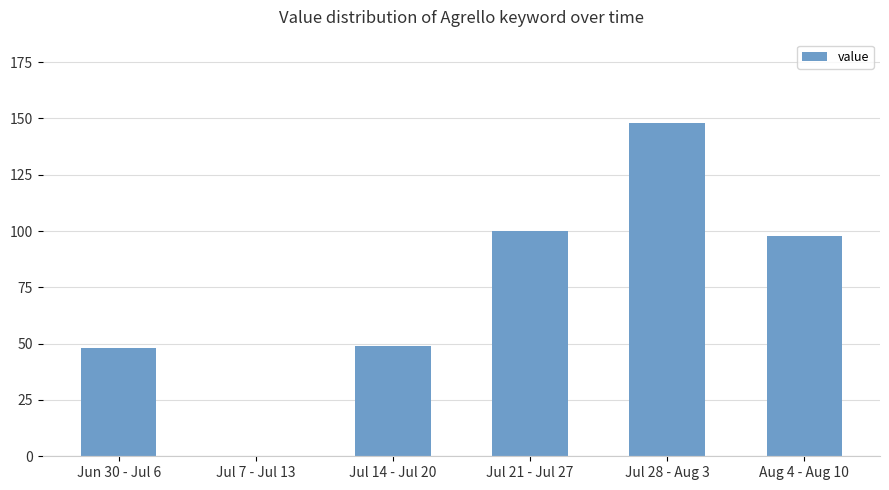

What is the change in value from Jun 30 - Jul 6 to Jul 7 - Jul 13?

-48